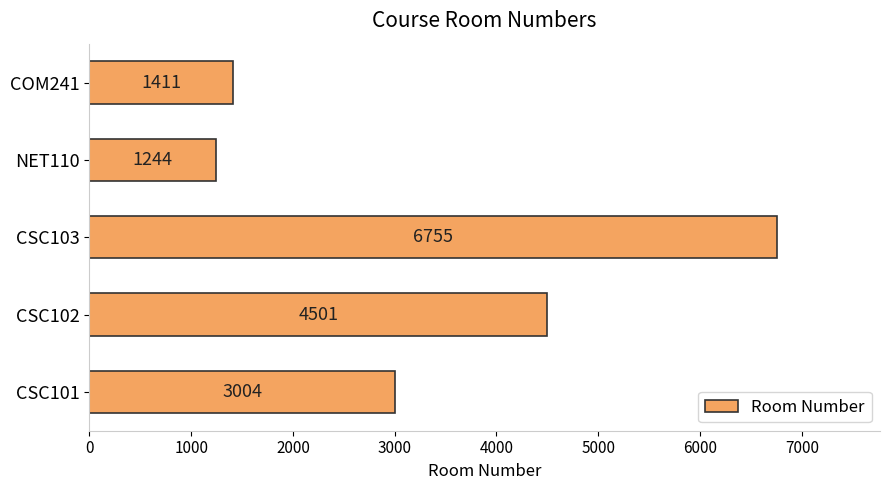

List the labels in order of value, smallest first.

NET110, COM241, CSC101, CSC102, CSC103